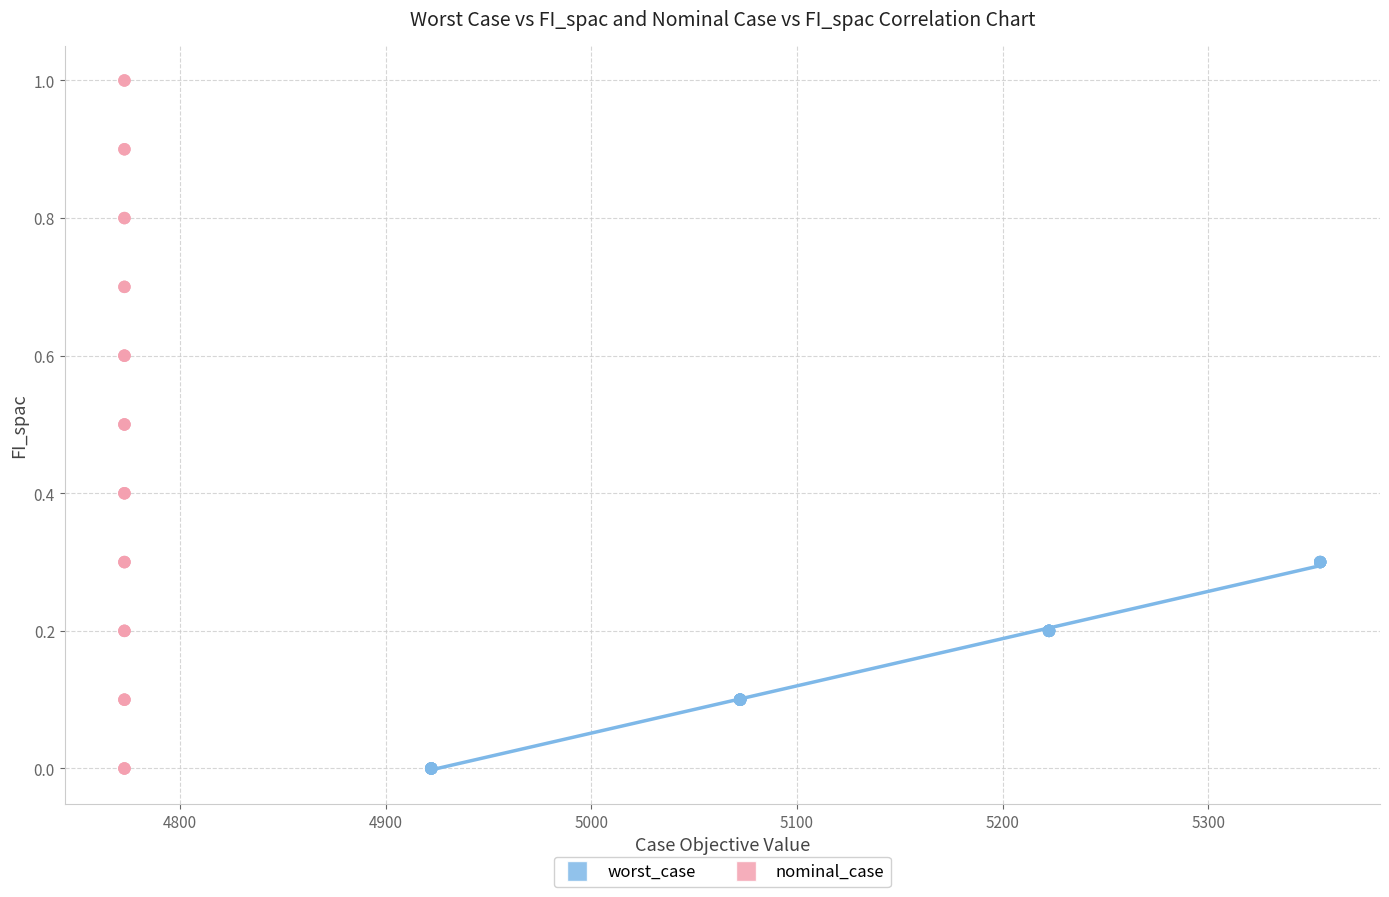

What are all the series names shown in the legend?

worst_case, nominal_case